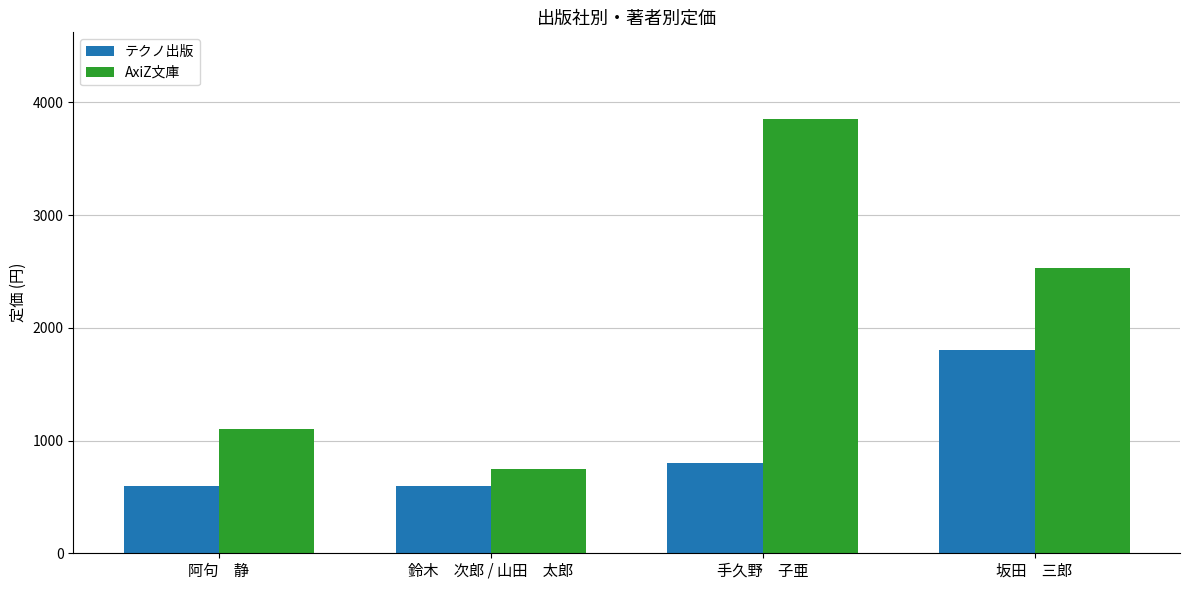

What is the smallest value displayed?

600